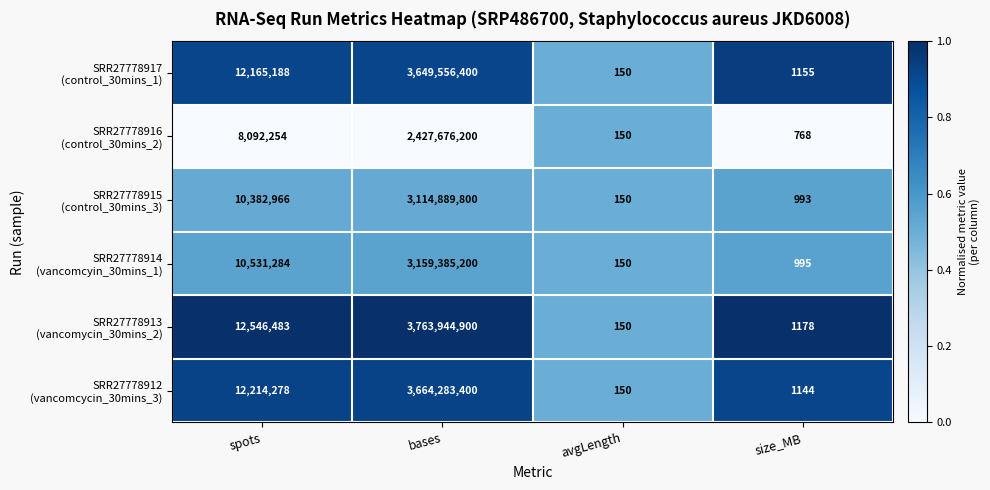

At which category is the sum across all series the highest?

bases